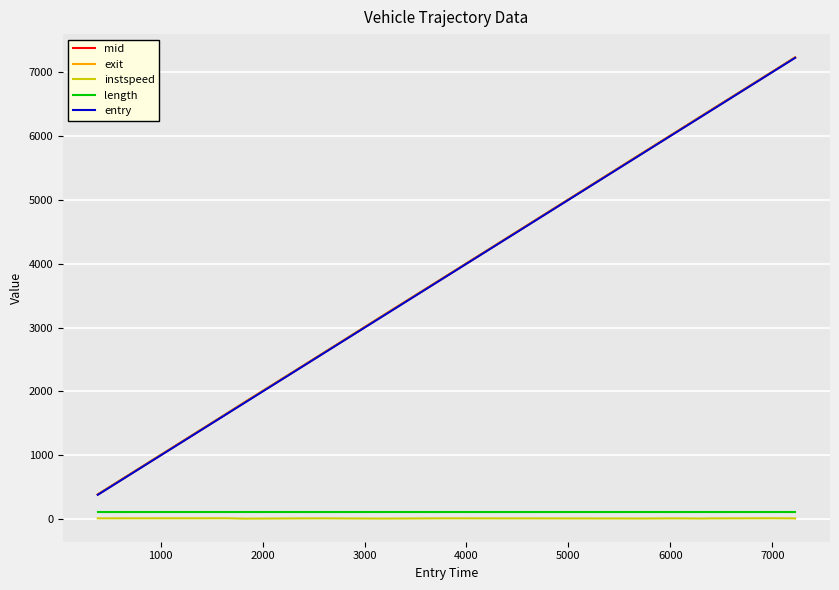

How many lines are shown in the chart?

5